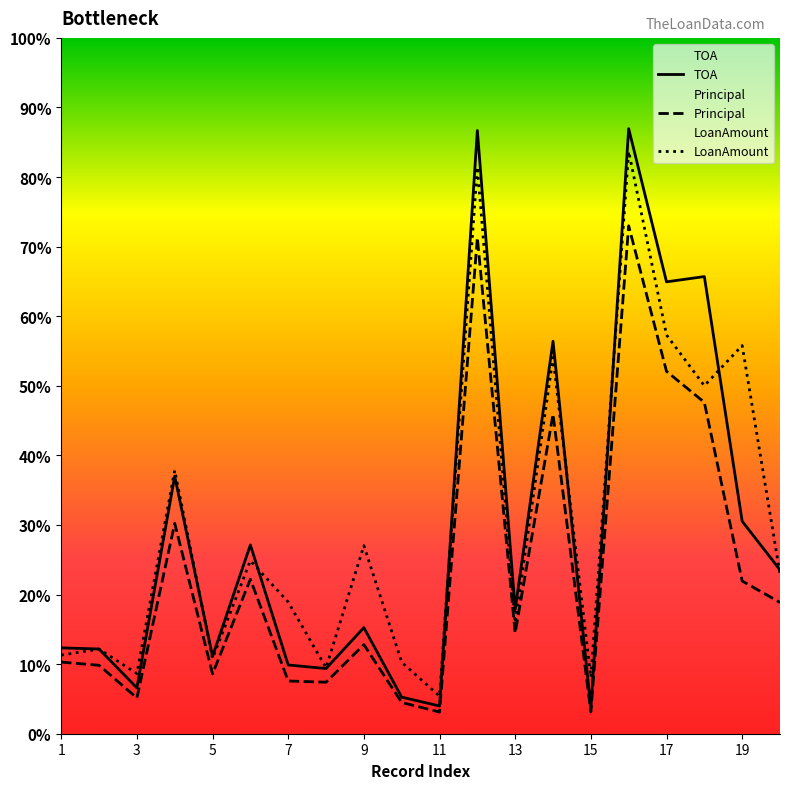

What is the difference between the highest and lowest values at 1?

756.2